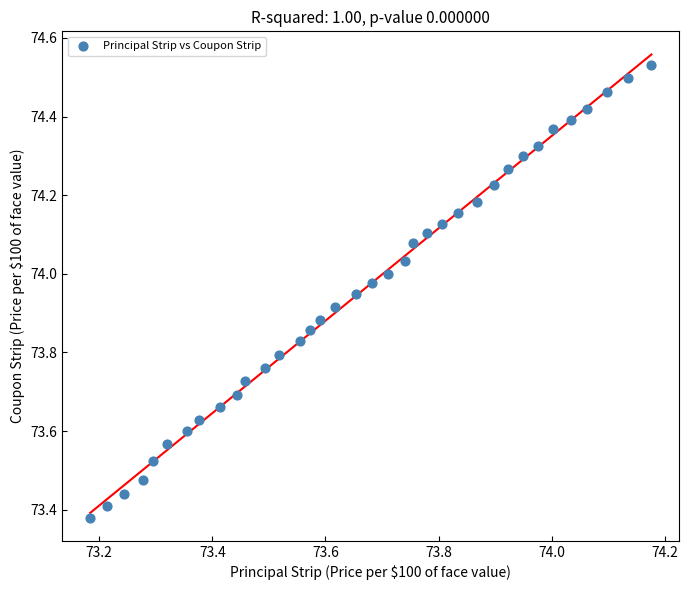

What is the range of X values (max minus min)?

1.0